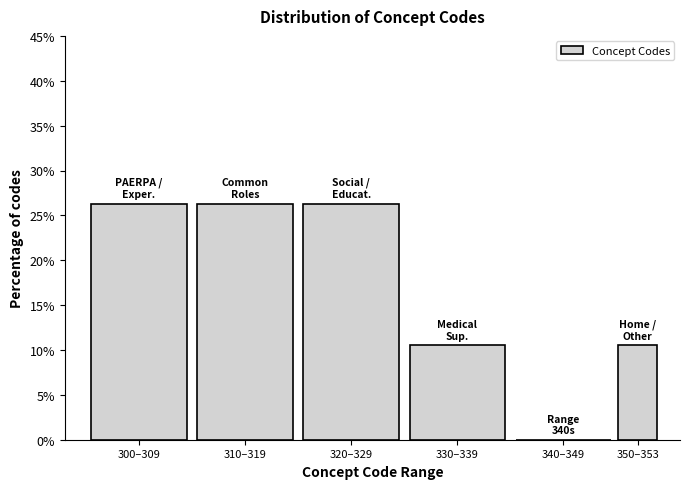

Reading left to right, extract all data points from this chart.

300–309=26.3	310–319=26.3	320–329=26.3	330–339=10.5	340–349=0.0	350–353=10.5